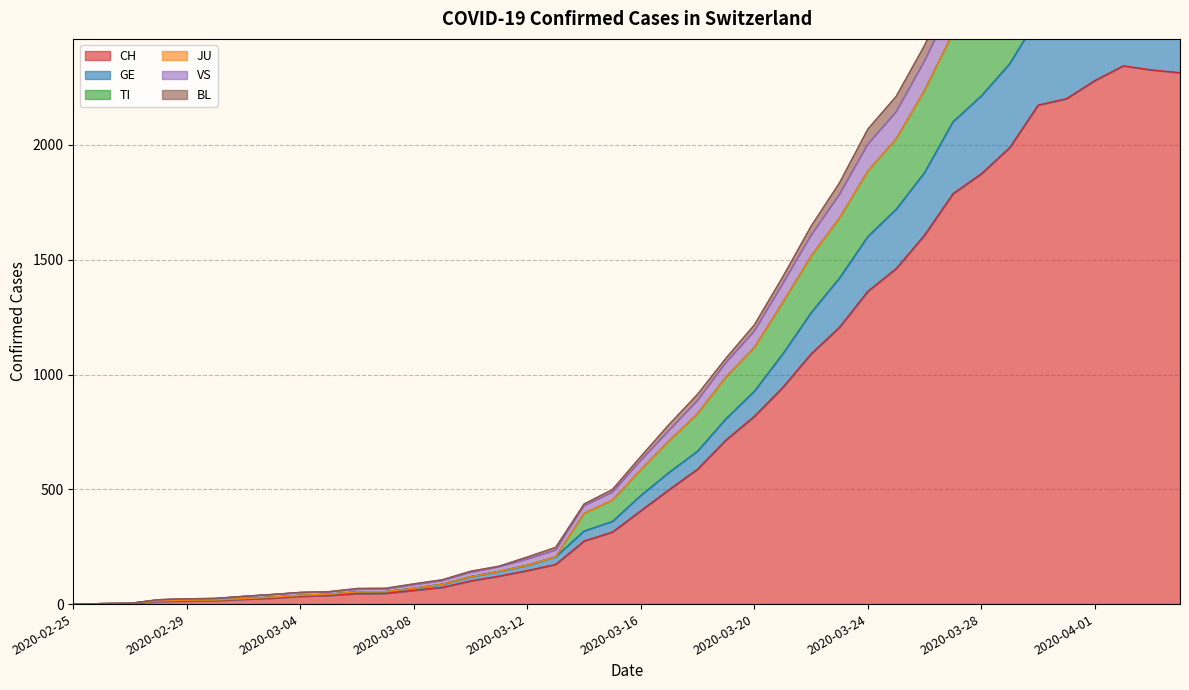

Which category has the highest value across all series?

2020-04-02